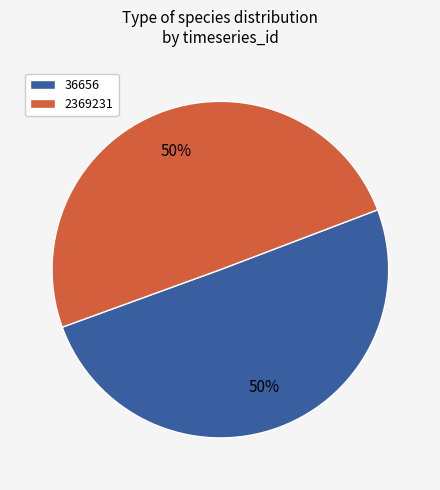

Approximately how many times larger is the value at 36656 compared to 2369231?

1.0